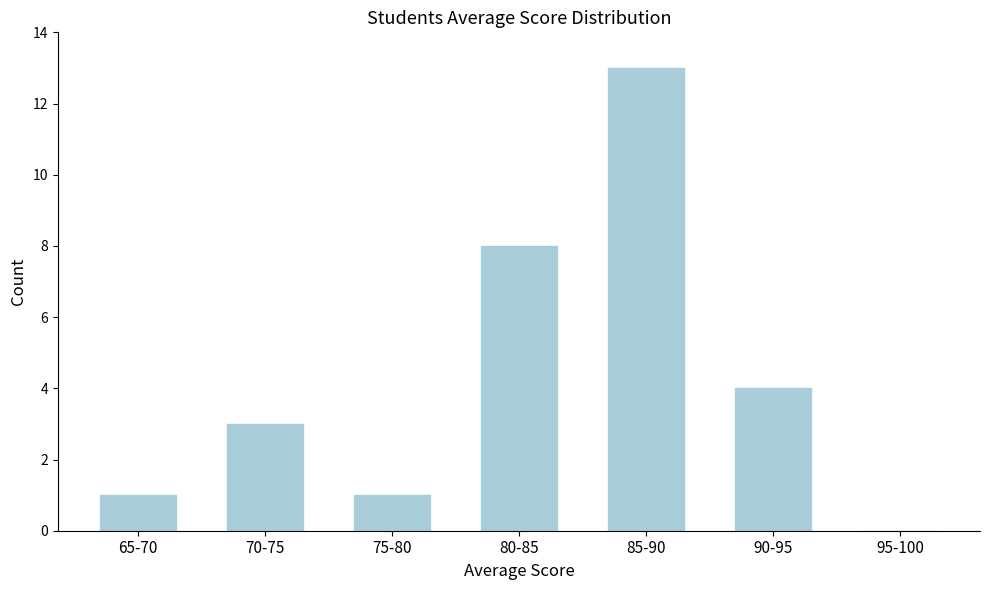

Reading right to left, list all the values displayed in this chart.

95-100=0	90-95=4	85-90=13	80-85=8	75-80=1	70-75=3	65-70=1